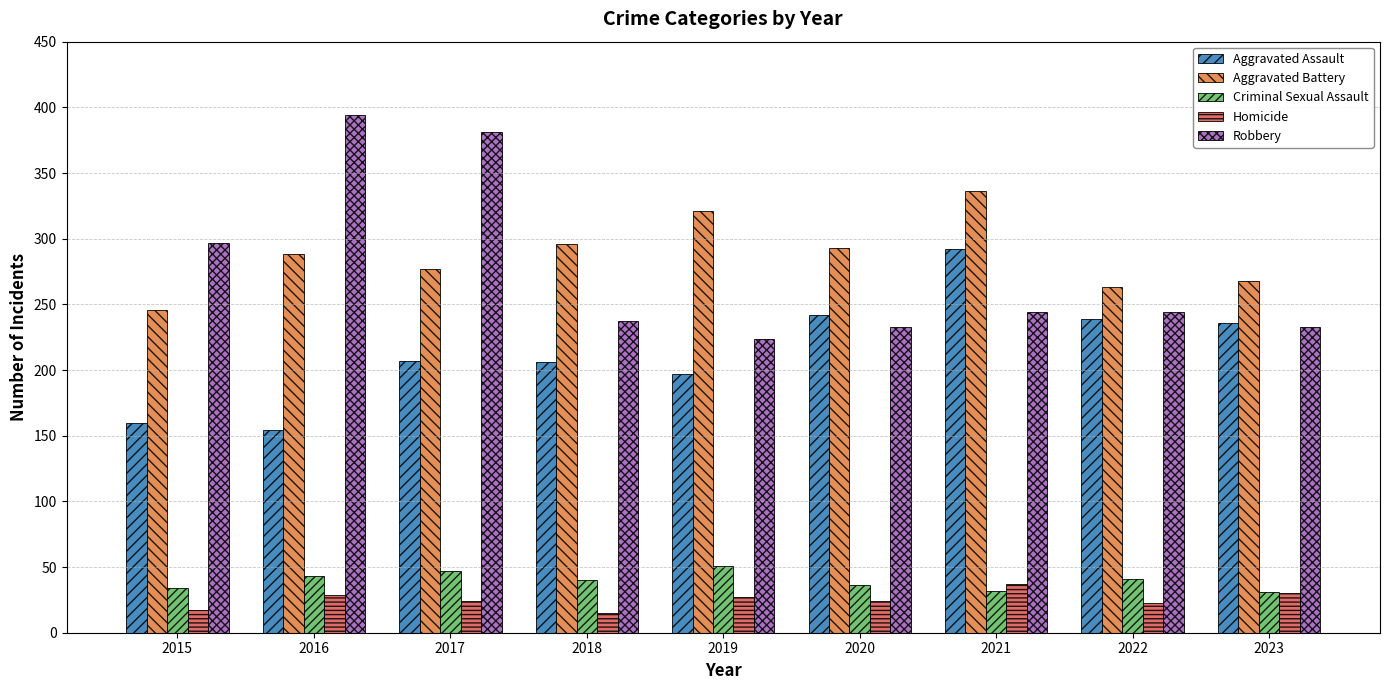

At which label does Homicide first exceed 24?

2016